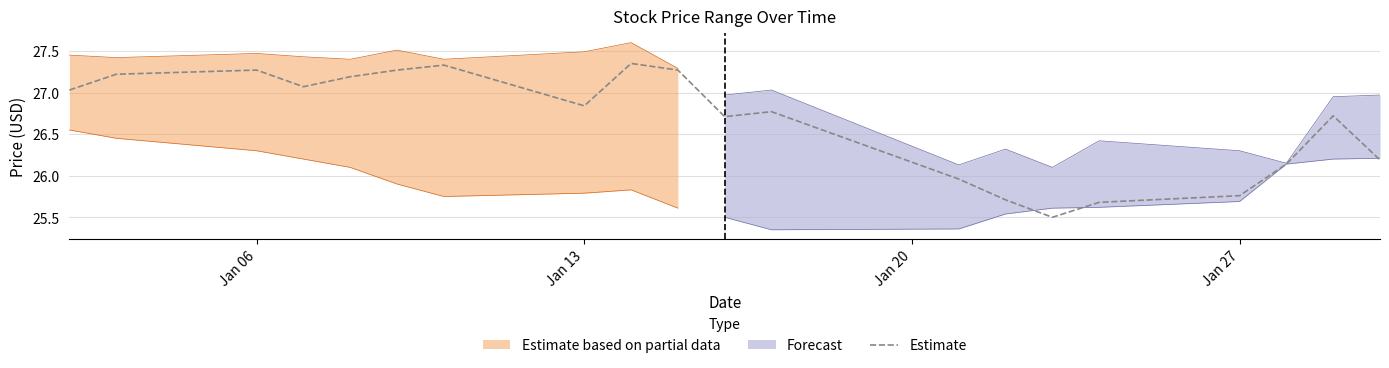

True or false: the data has more than 2 interior local peaks.

True